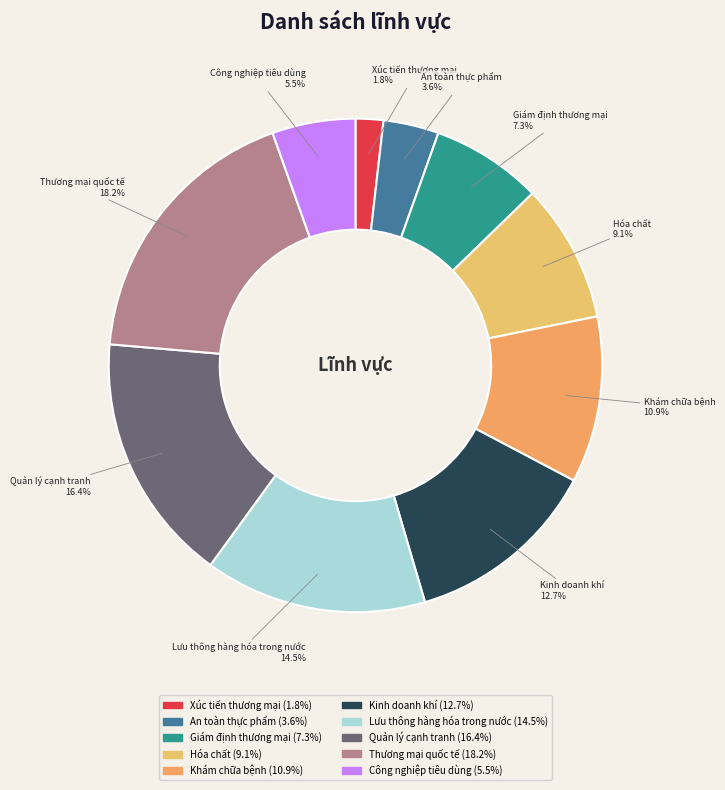

Is it true that Thương mại quốc tế is 28% of the pie?

False